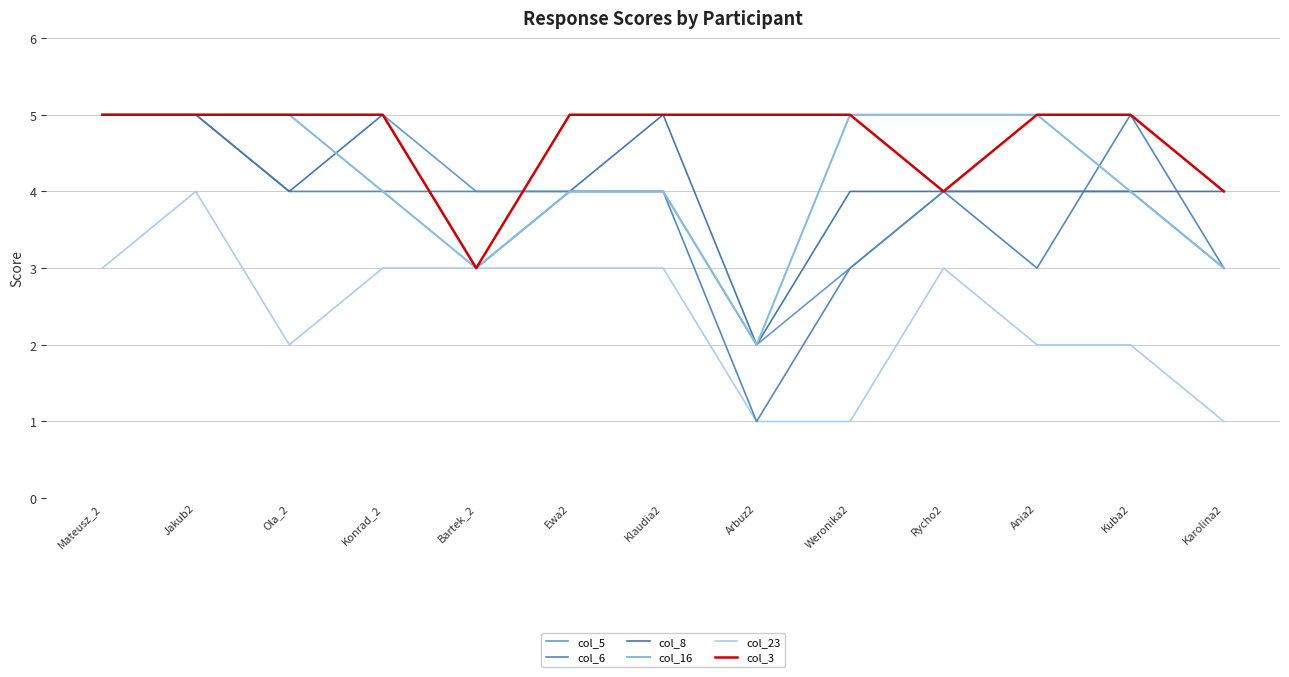

What is the average value of the col_8 series?

4